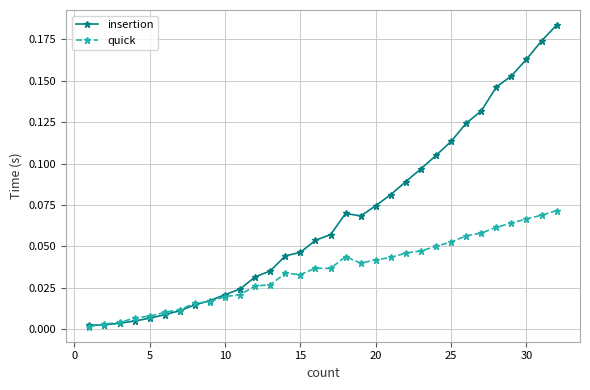

List the series in order of their peak value, highest first.

insertion, quick